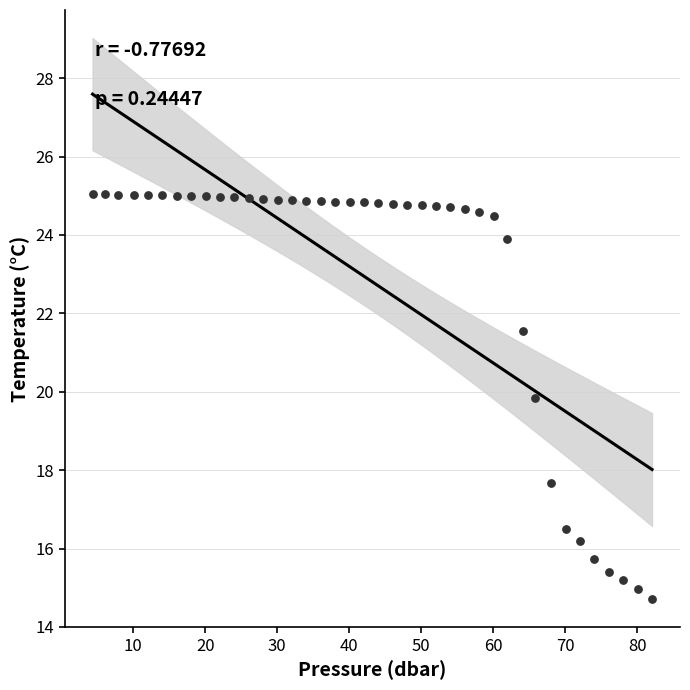

What Y value in the scatter plot is closest to 19?

19.8